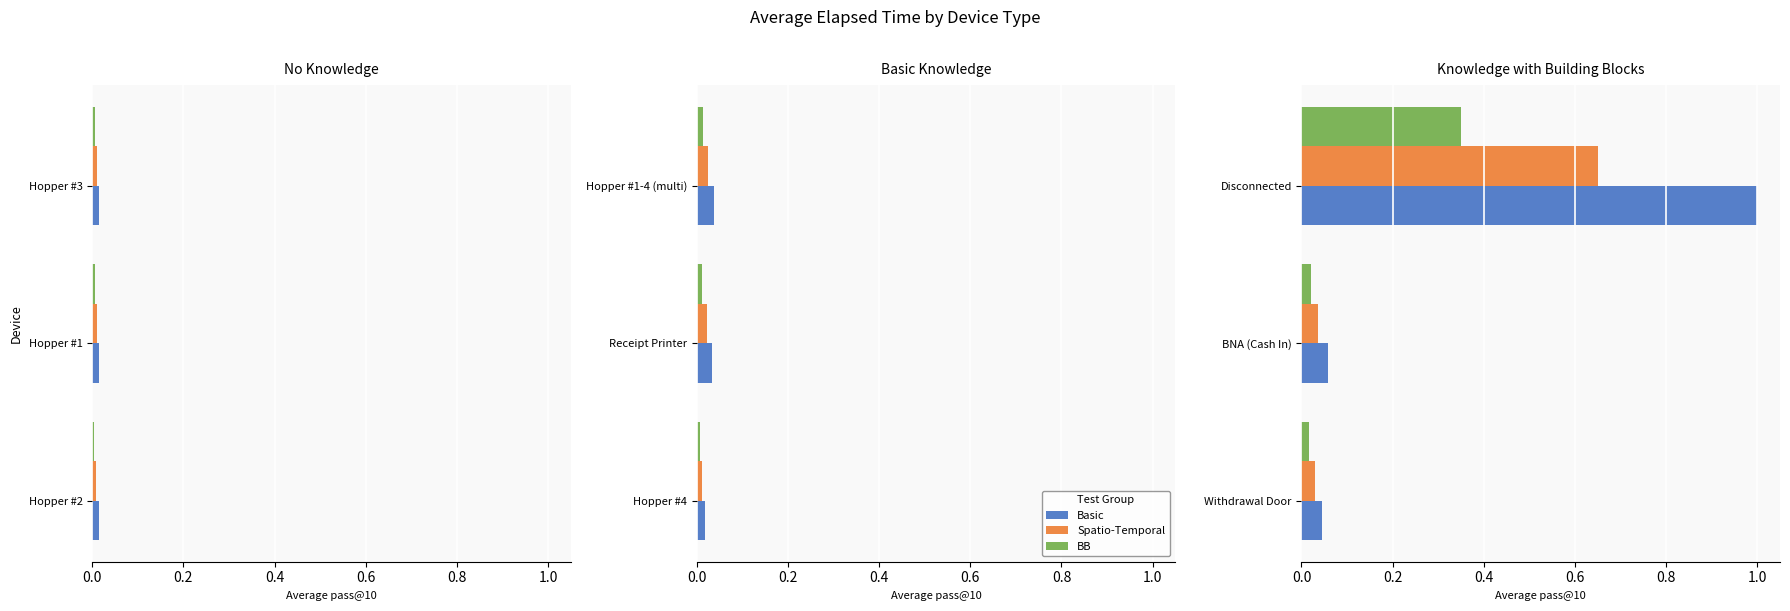

Which series has the largest total across all categories?

Basic